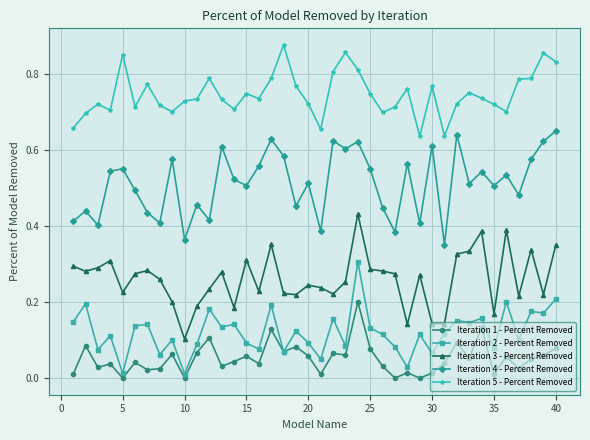

Rank the series by their maximum value, from lowest to highest.

Iteration 1 - Percent Removed, Iteration 2 - Percent Removed, Iteration 3 - Percent Removed, Iteration 4 - Percent Removed, Iteration 5 - Percent Removed